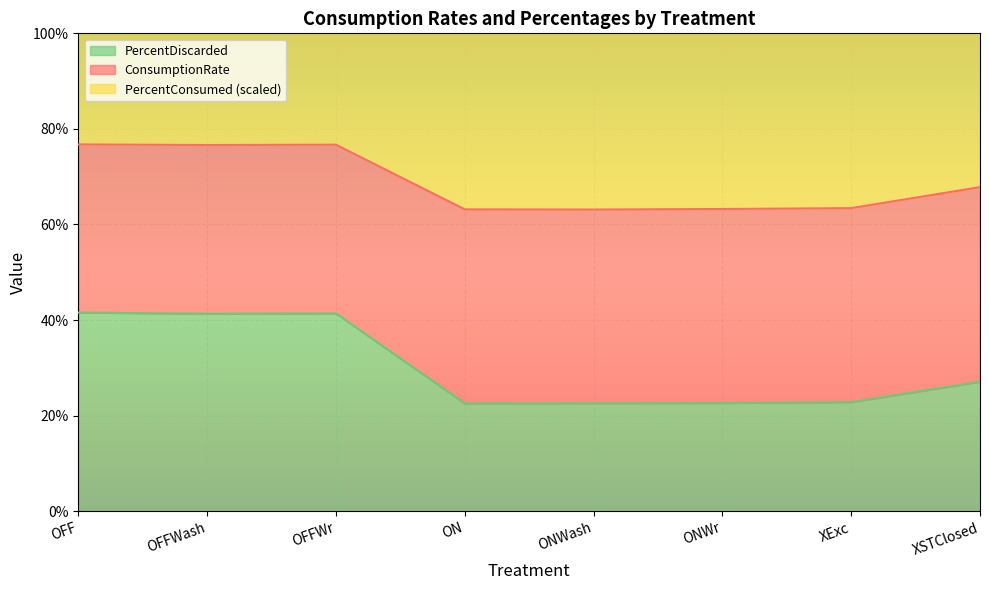

At which category does ConsumptionRate reach its first local peak?

OFFWr